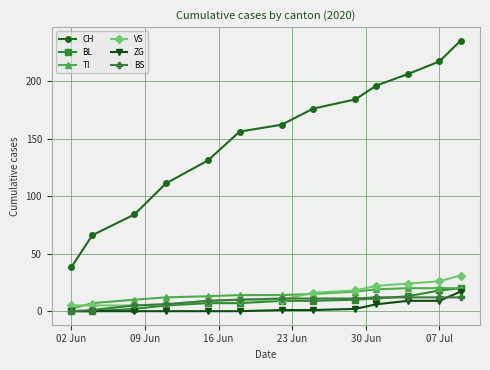

Which series has the widest spread of values?

CH